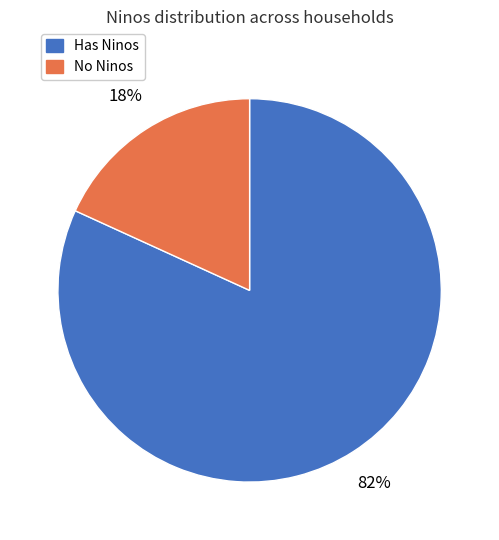

To the nearest percent, what is the difference between the largest and smallest slice percentages?

64%